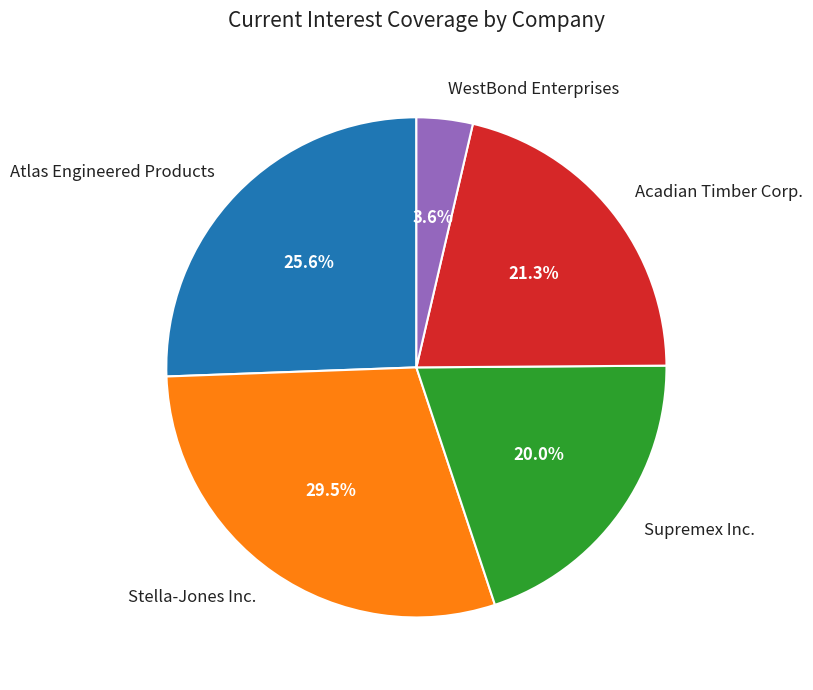

To the nearest percent, what is the average slice percentage?

20%